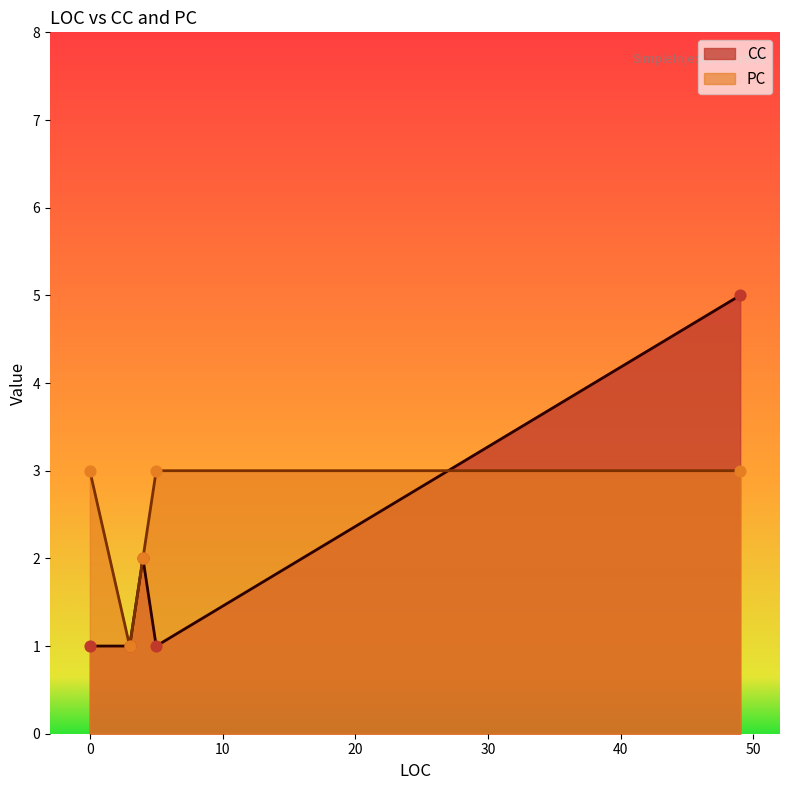

At which category is the sum across all series the highest?

49